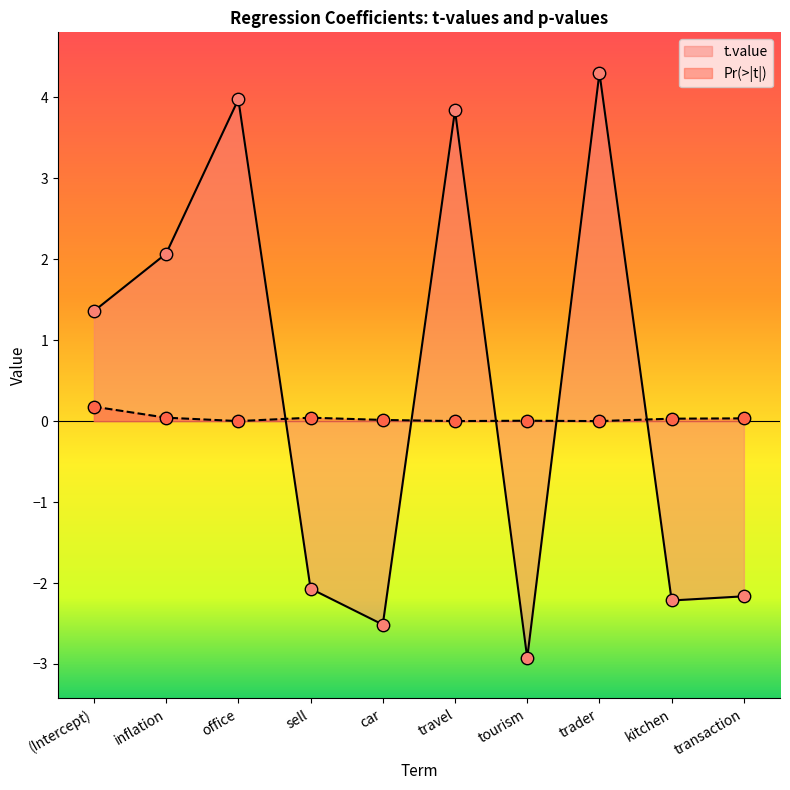

At which category is the sum across all series the highest?

trader